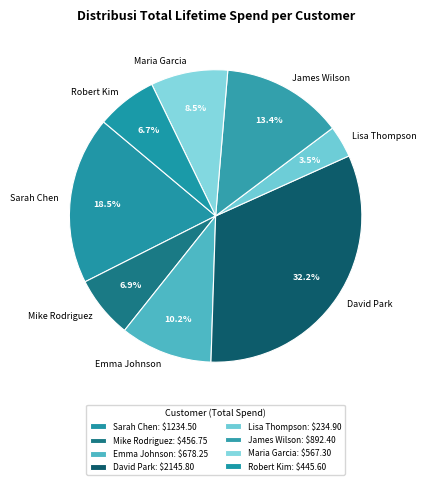

Is Maria Garcia the majority of the pie?

No